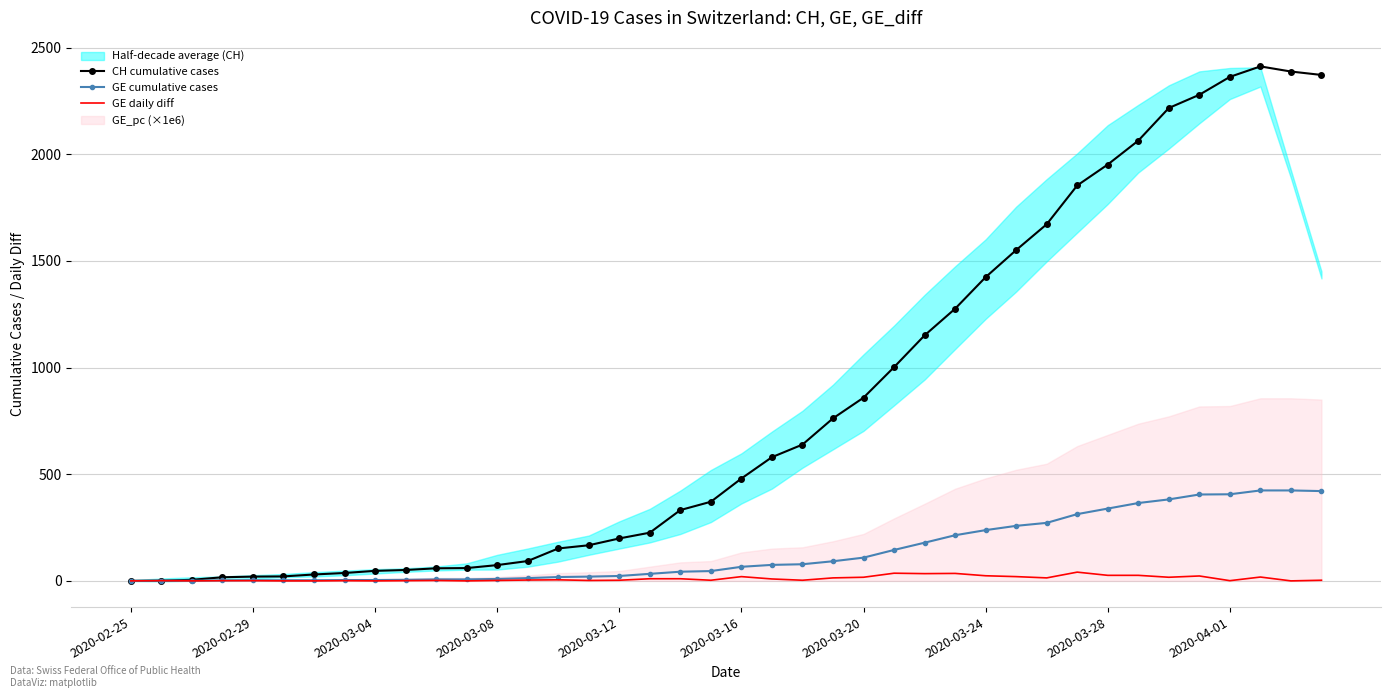

Rank the series by their average value, from highest to lowest.

CH cumulative cases, GE cumulative cases, GE daily diff